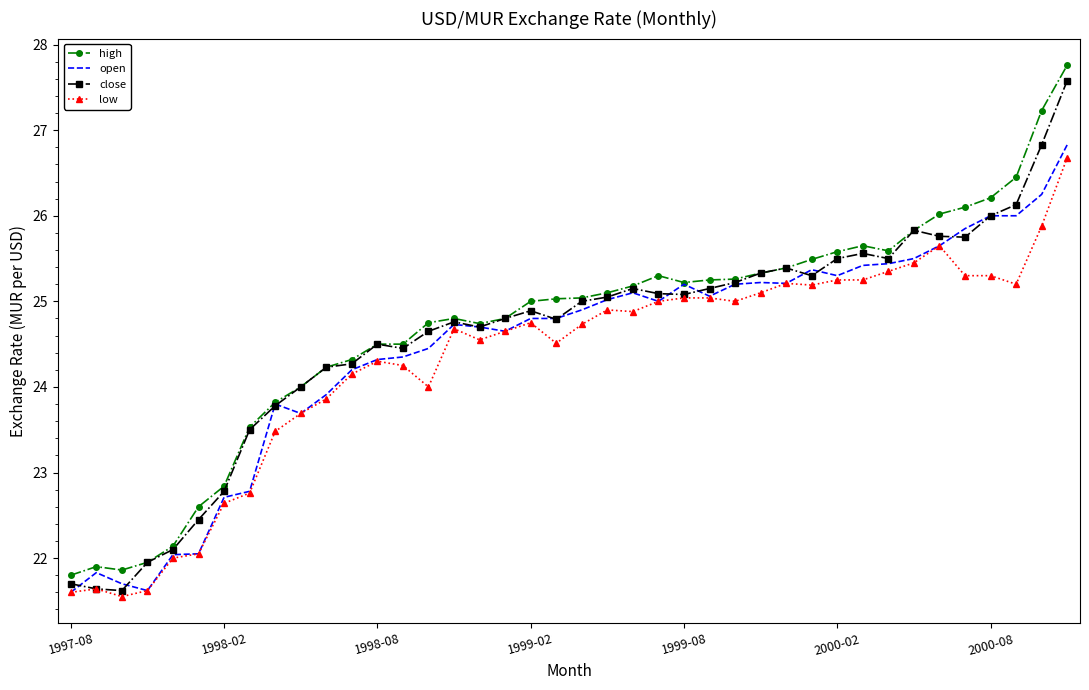

List the series in order of their peak value, lowest first.

low, open, close, high